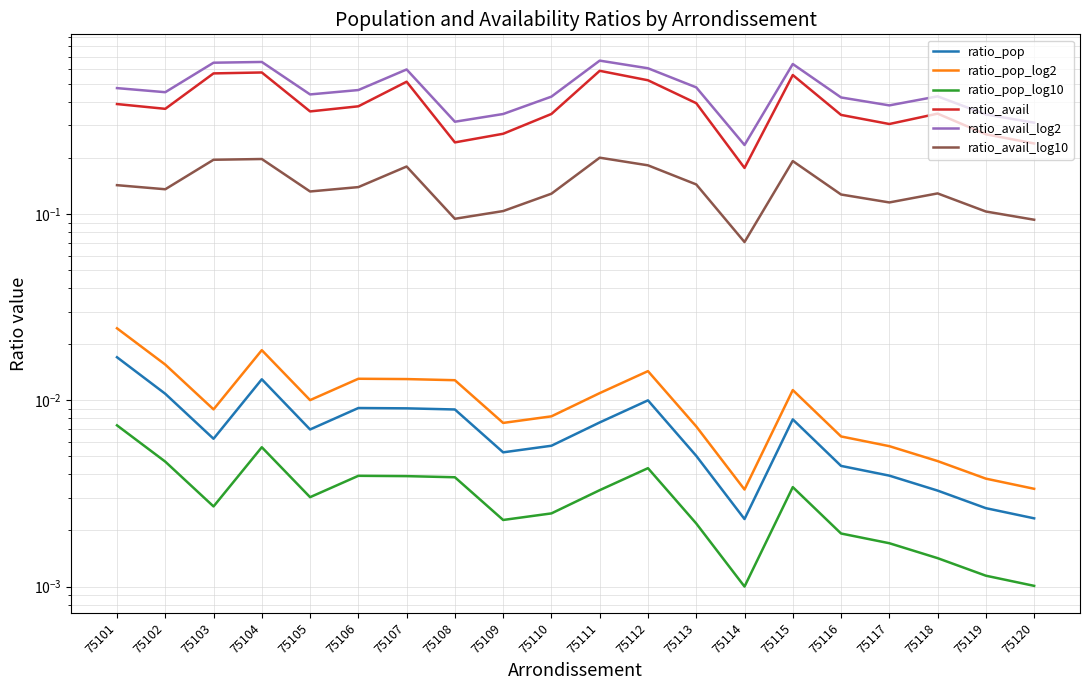

What are all the series names shown in the legend?

ratio_pop, ratio_pop_log2, ratio_pop_log10, ratio_avail, ratio_avail_log2, ratio_avail_log10